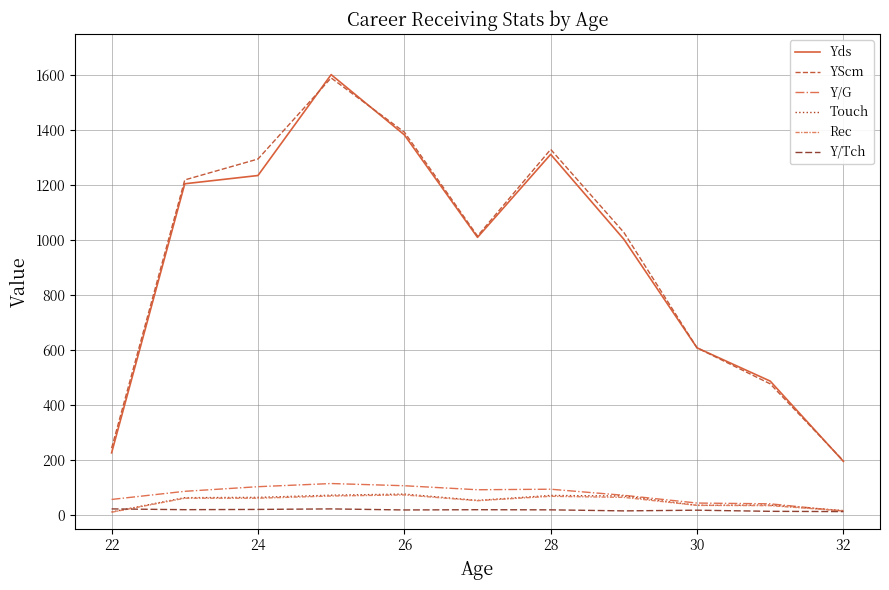

What is the maximum value for Rec?

73.0